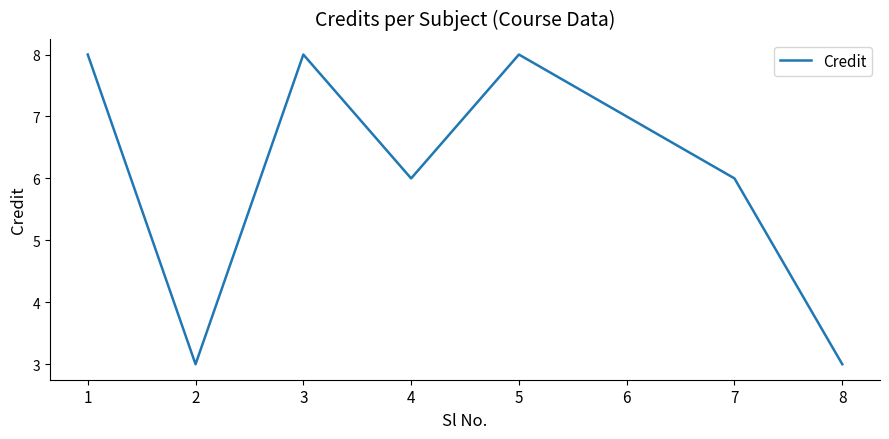

What is the difference between the second highest and second lowest values?

5